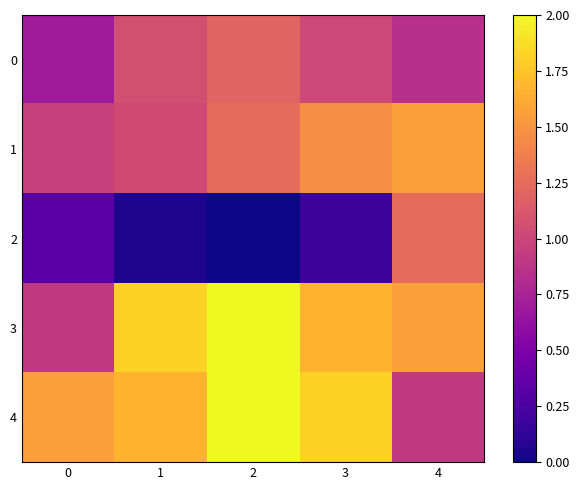

At how many categories does at least one series exceed 0?

5